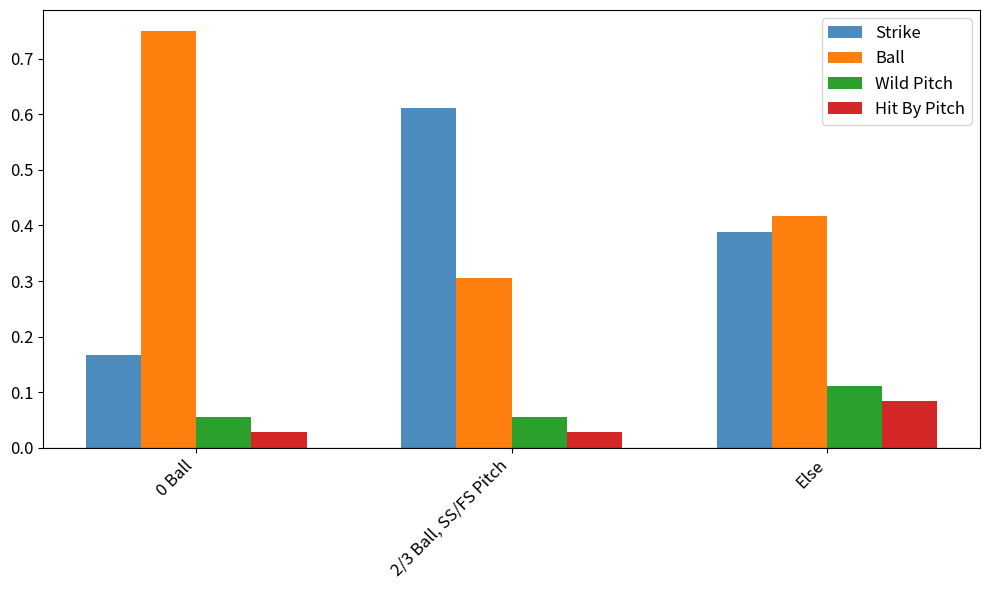

Is it true that Ball equals 0.7 at Else?

False